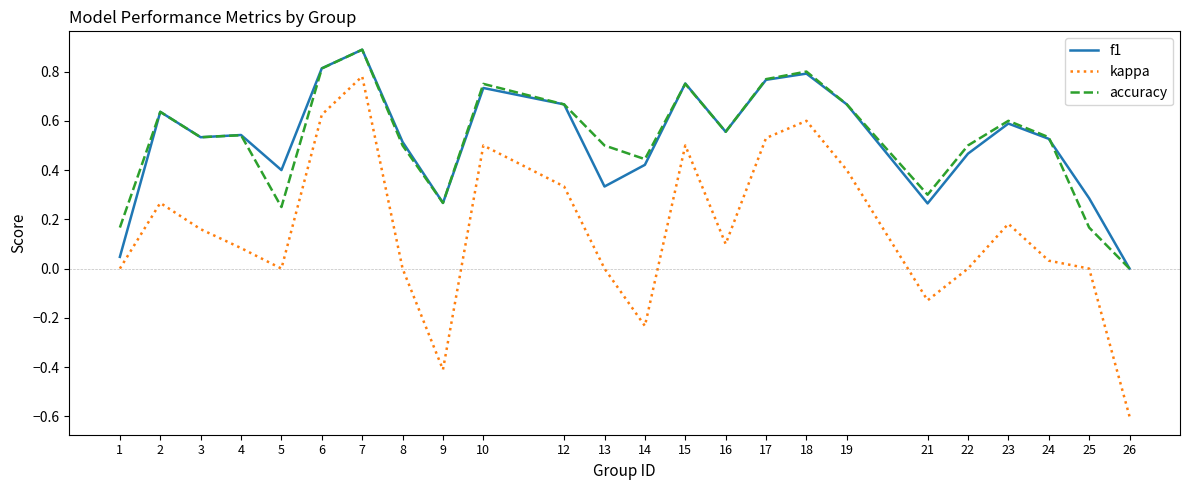

True or false: f1 and kappa intersect in this chart.

False